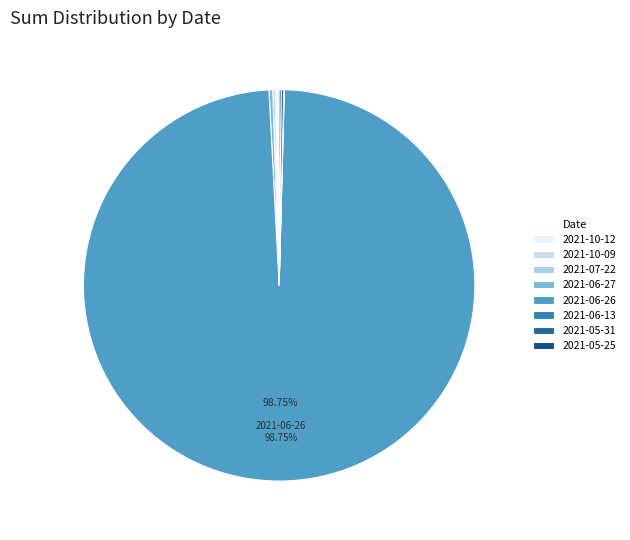

How many segments does this pie chart have?

8